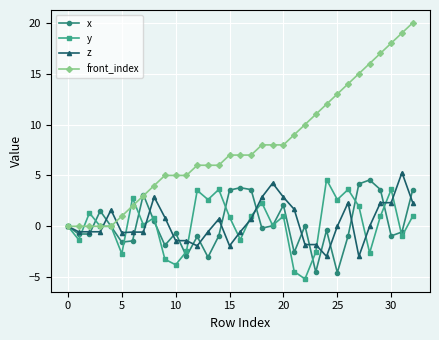

What is the value of the z point at the 28th from the left?

-3.0